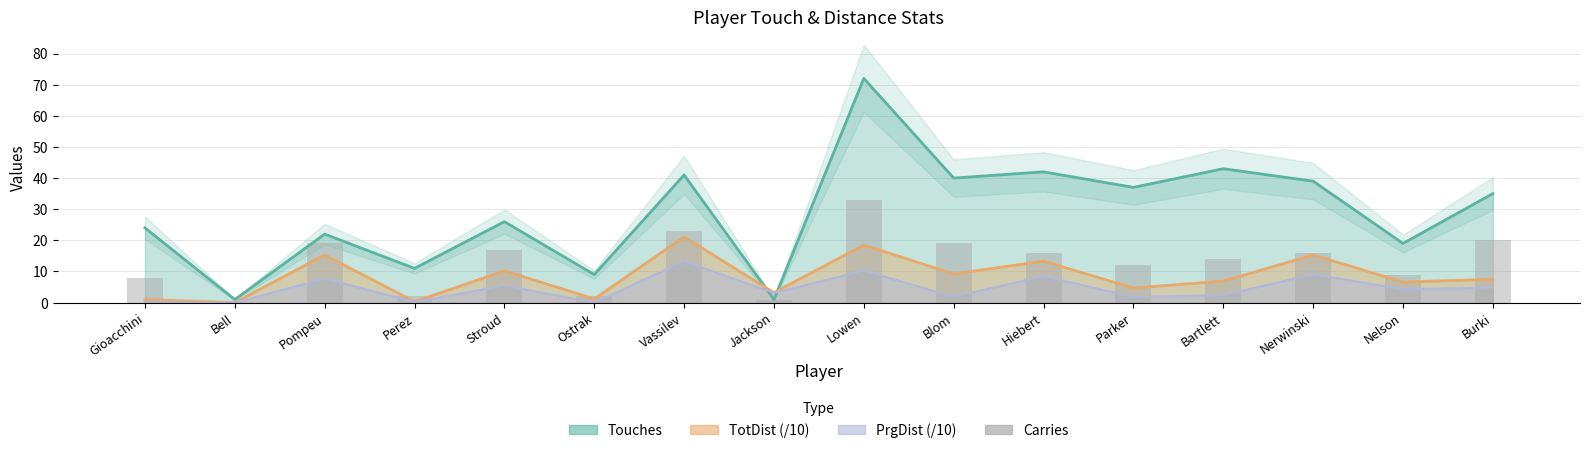

Reading left to right, extract all data points from this chart.

Gioacchini=8	Bell=0	Pompeu=19	Perez=2	Stroud=17	Ostrak=2	Vassilev=23	Jackson=1	Lowen=33	Blom=19	Hiebert=16	Parker=12	Bartlett=14	Nerwinski=16	Nelson=9	Burki=20